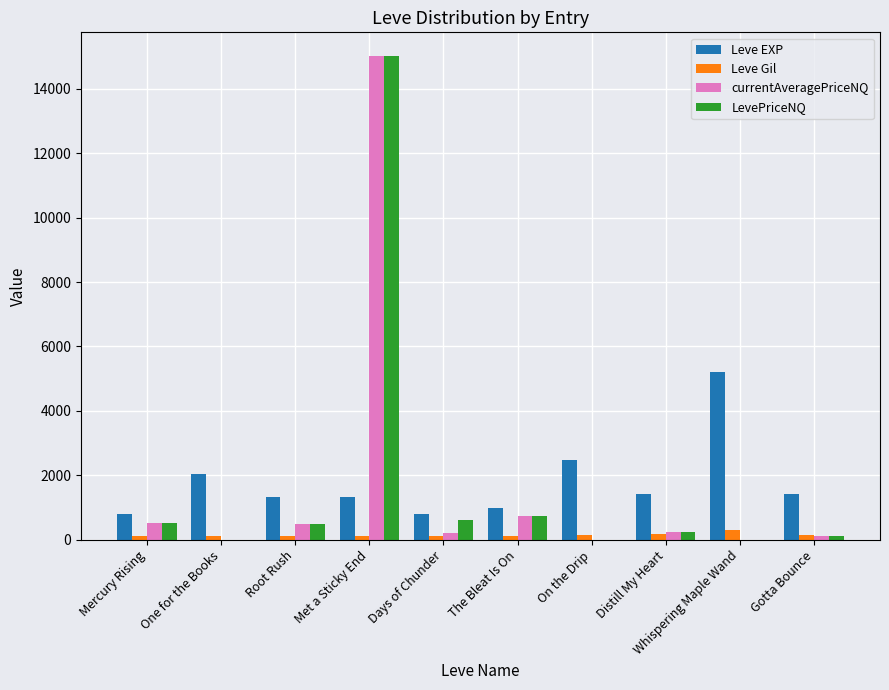

Is it true that Leve EXP equals 1330 at Met a Sticky End?

True